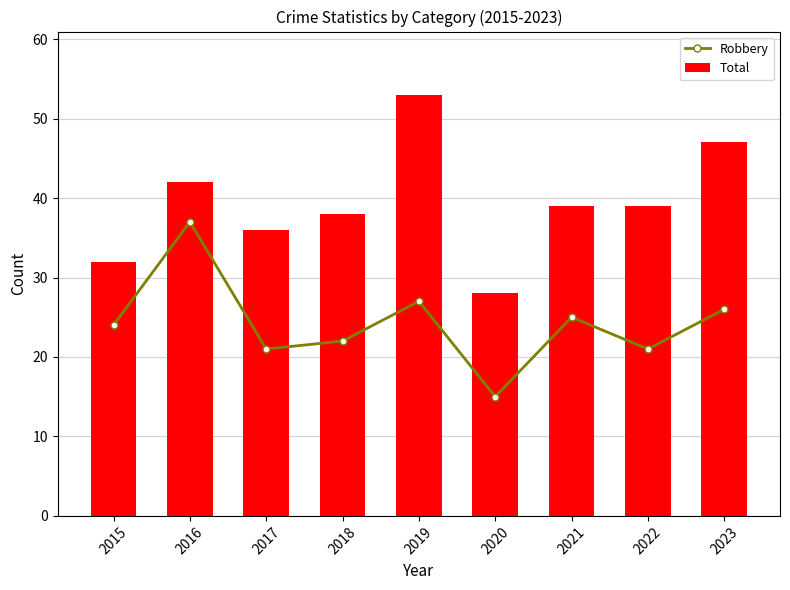

List the series in order of their overall mean, lowest first.

Robbery, Total